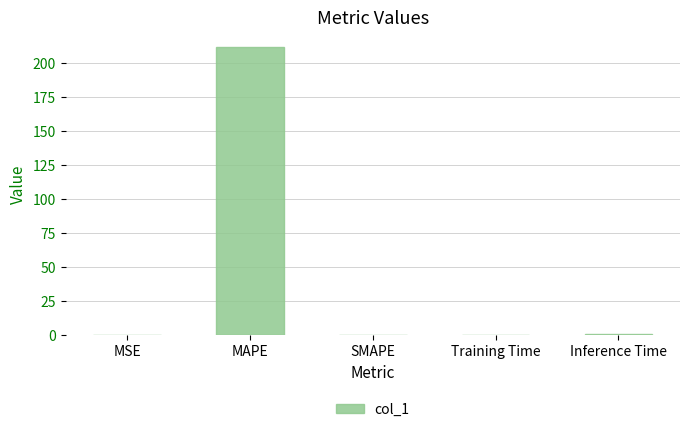

Which category has the highest value across all series?

MAPE